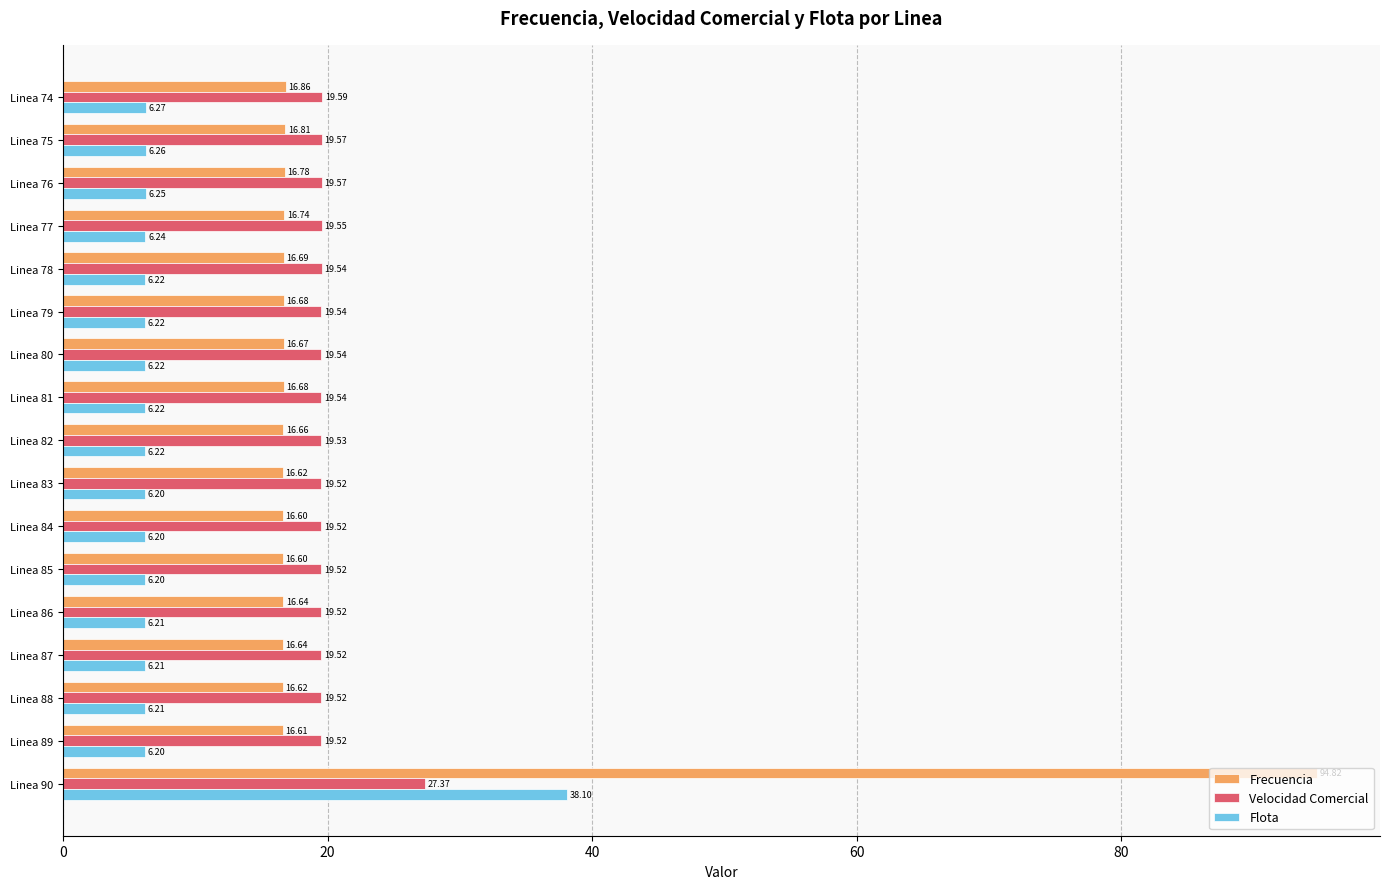

What is the sum of the Flota values at Linea 89 and Linea 88?

12.4